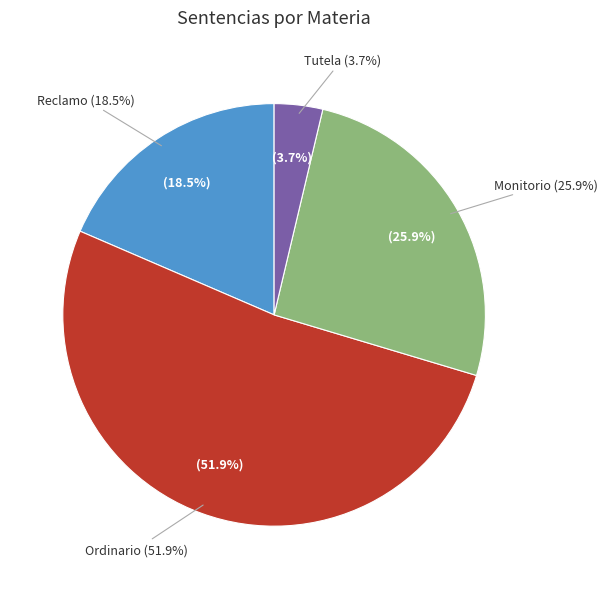

What is the majority slice?

Ordinario